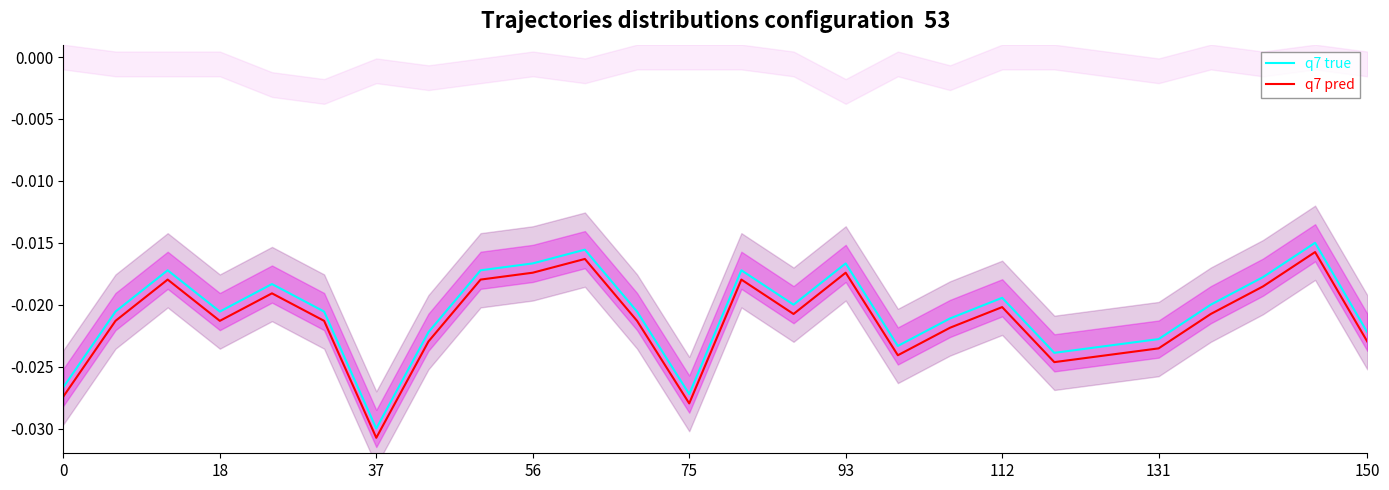

What is the sum of all q7 pred values?

-0.6